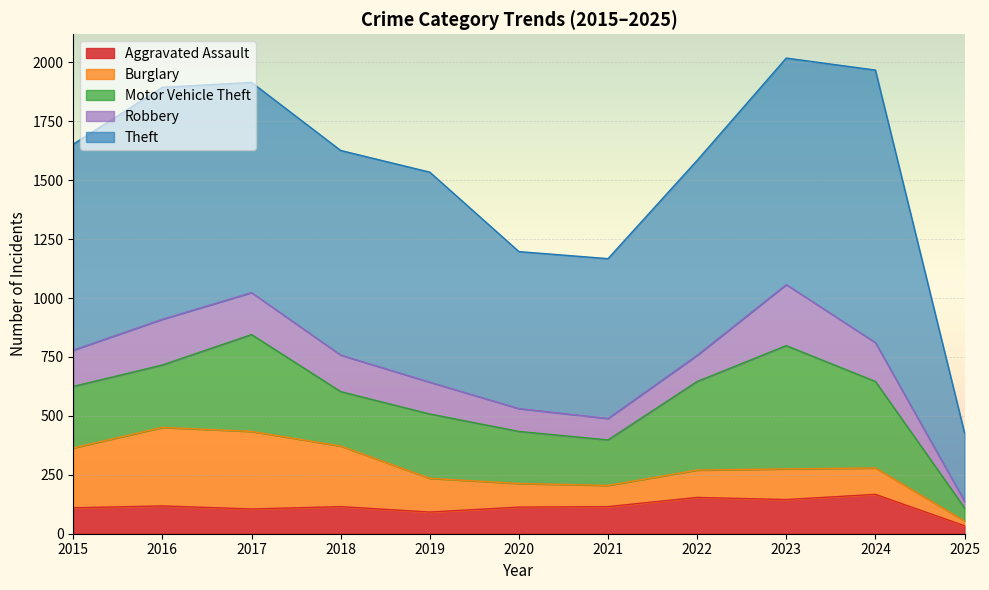

Which category has the lowest value in the Motor Vehicle Theft series?

2025